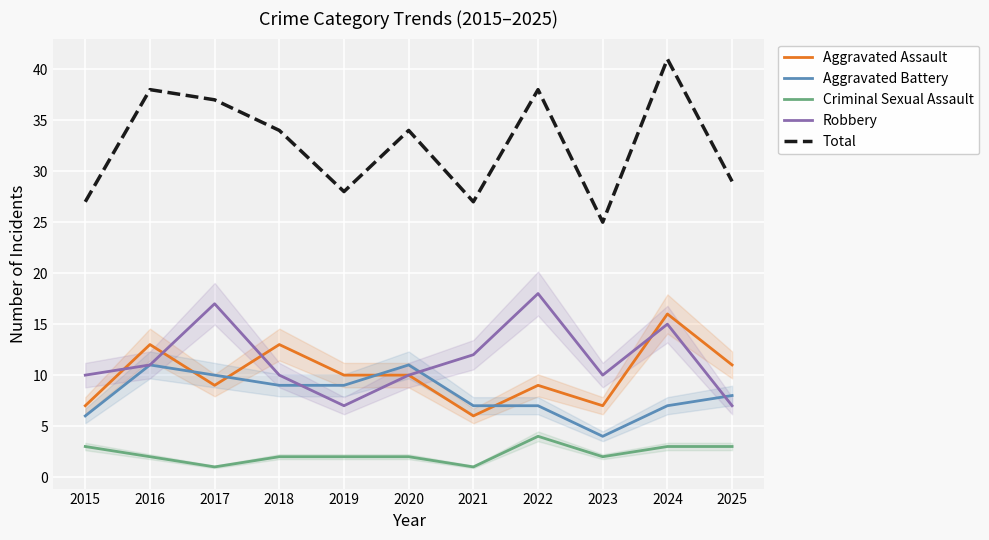

True or false: Total and Aggravated Battery intersect in this chart.

False